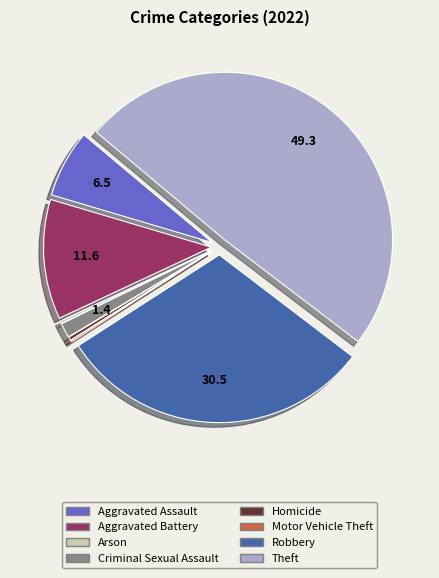

Which has a higher value, Criminal Sexual Assault or Aggravated Assault?

Aggravated Assault